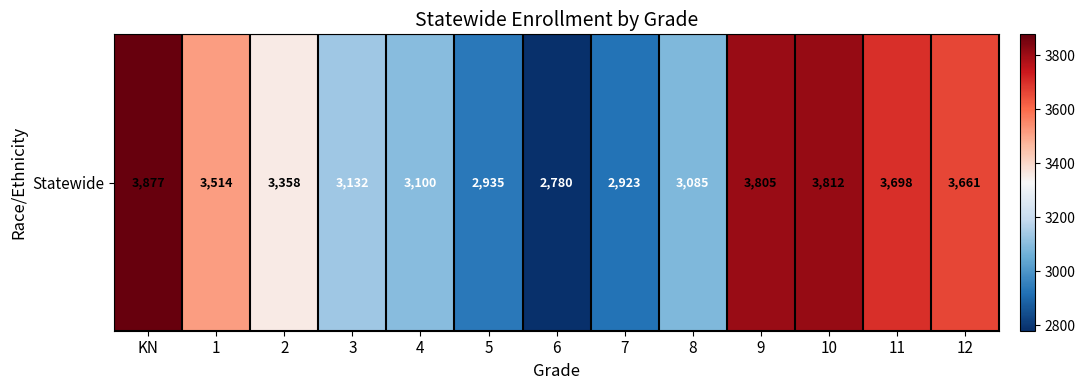

Reading left to right, what are all the values shown in this chart?

KN=3877	1=3514	2=3358	3=3132	4=3100	5=2935	6=2780	7=2923	8=3085	9=3805	10=3812	11=3698	12=3661